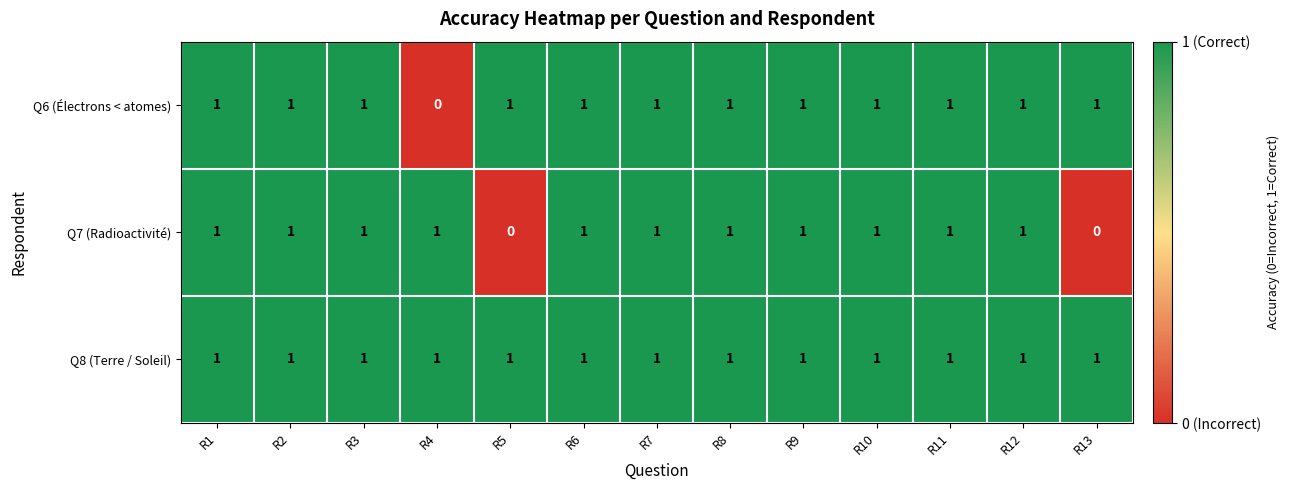

Which series has the largest total across all categories?

Q8 (Terre / Soleil)